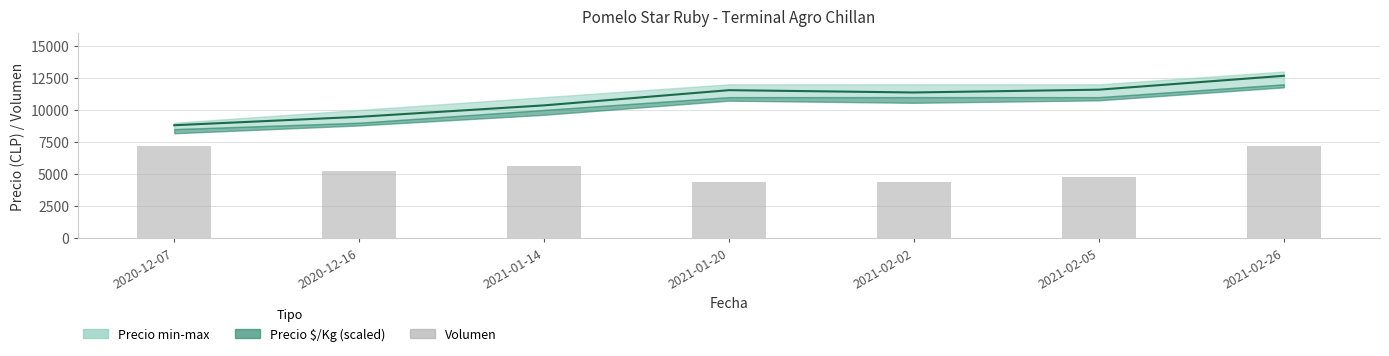

How many data points are less than 5200?

3